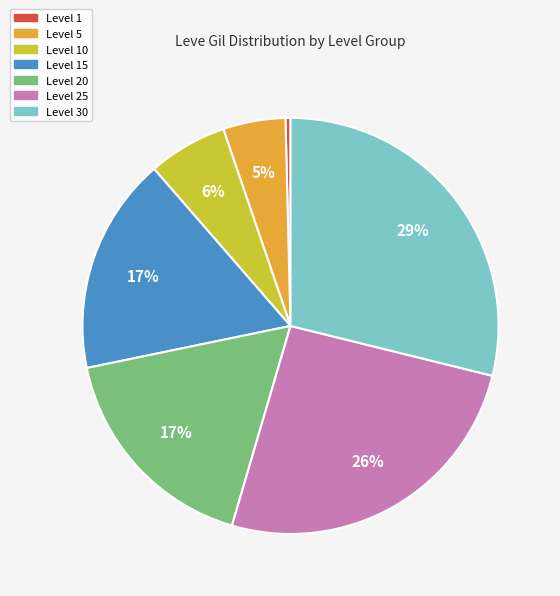

To the nearest percent, what is the average slice percentage?

14%